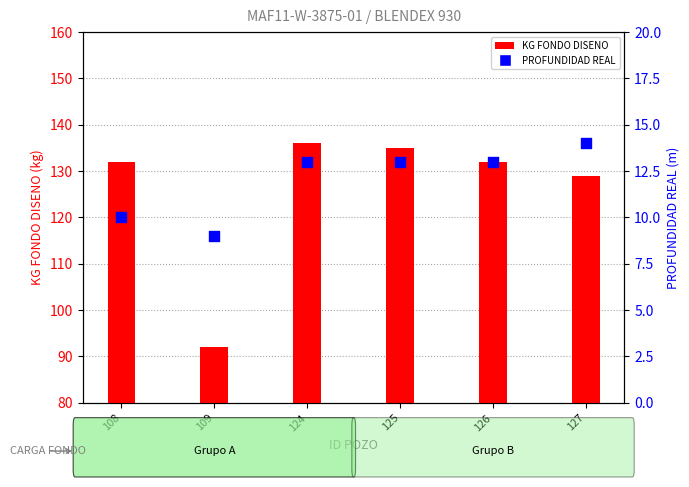

Which series contains the lowest Y value?

PROFUNDIDAD REAL